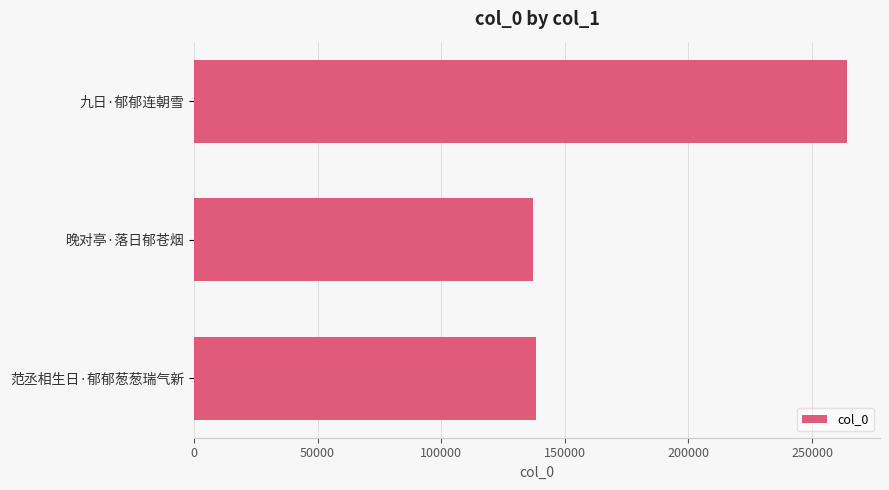

Is it true that the value at 范丞相生日·郁郁葱葱瑞气新 is 222421?

False